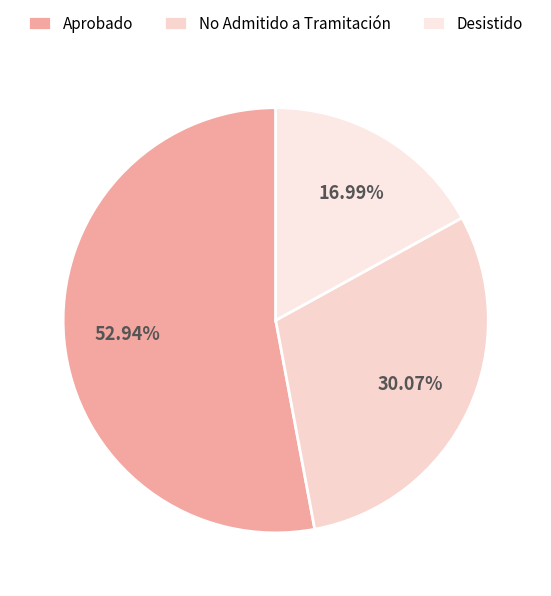

Is it true that Desistido is 31% of the pie?

False